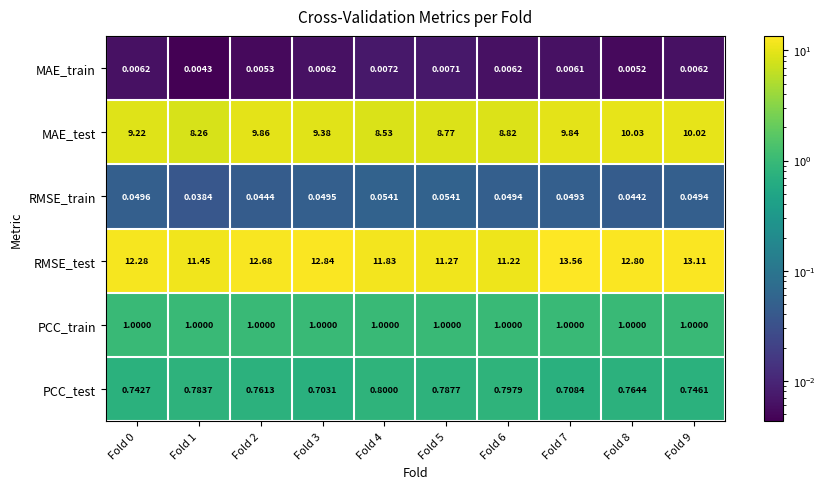

How many series are shown in this chart?

6